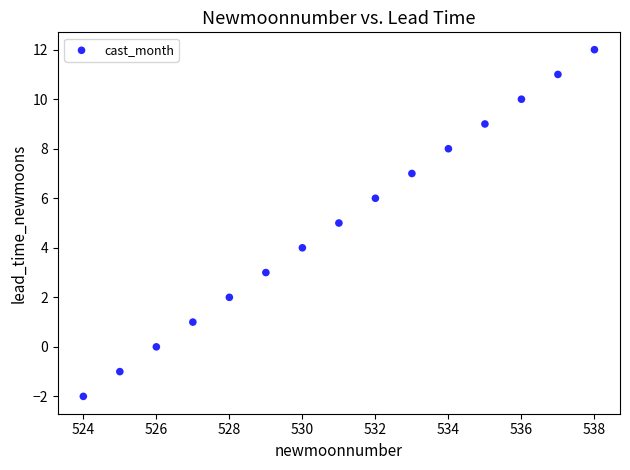

What is the range of X values (max minus min)?

14